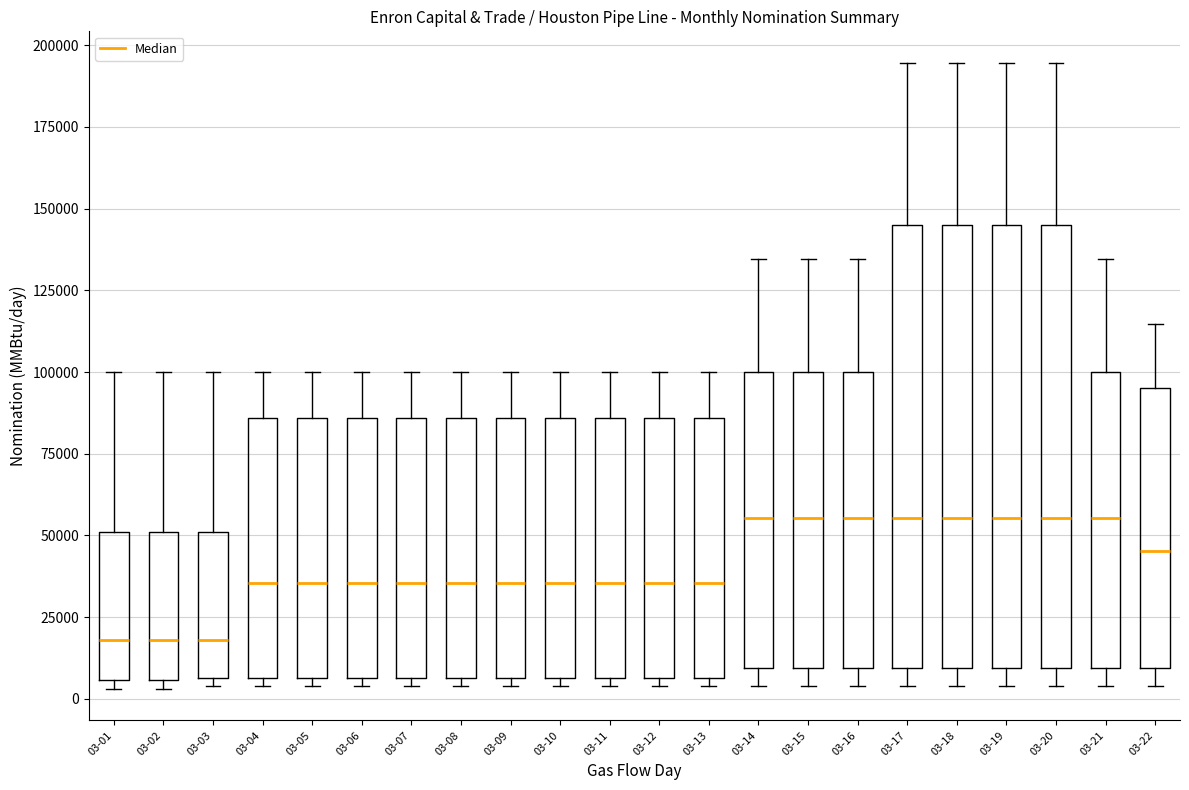

Reading left to right, read every box against the y-axis: the position of its median line, the range the box covers, and the ends of its whiskers. The values are not printed on the chart, so give them approximately, as read against the axis.

03-01: median 20000, box 5000 to 50000, whiskers 5000 (just below the box's lower edge) to 100000
03-02: median 20000, box 5000 to 50000, whiskers 5000 (just below the box's lower edge) to 100000
03-03: median 20000, box 5000 to 50000, whiskers 5000 (just below the box's lower edge) to 100000
03-04: median 35000, box 5000 to 85000, whiskers 5000 (just below the box's lower edge) to 100000
03-05: median 35000, box 5000 to 85000, whiskers 5000 (just below the box's lower edge) to 100000
03-06: median 35000, box 5000 to 85000, whiskers 5000 (just below the box's lower edge) to 100000
03-07: median 35000, box 5000 to 85000, whiskers 5000 (just below the box's lower edge) to 100000
03-08: median 35000, box 5000 to 85000, whiskers 5000 (just below the box's lower edge) to 100000
03-09: median 35000, box 5000 to 85000, whiskers 5000 (just below the box's lower edge) to 100000
03-10: median 35000, box 5000 to 85000, whiskers 5000 (just below the box's lower edge) to 100000
03-11: median 35000, box 5000 to 85000, whiskers 5000 (just below the box's lower edge) to 100000
03-12: median 35000, box 5000 to 85000, whiskers 5000 (just below the box's lower edge) to 100000
03-13: median 35000, box 5000 to 85000, whiskers 5000 (just below the box's lower edge) to 100000
03-14: median 55000, box 10000 to 100000, whiskers 5000 to 135000
03-15: median 55000, box 10000 to 100000, whiskers 5000 to 135000
03-16: median 55000, box 10000 to 100000, whiskers 5000 to 135000
03-17: median 55000, box 10000 to 145000, whiskers 5000 to 195000
03-18: median 55000, box 10000 to 145000, whiskers 5000 to 195000
03-19: median 55000, box 10000 to 145000, whiskers 5000 to 195000
03-20: median 55000, box 10000 to 145000, whiskers 5000 to 195000
03-21: median 55000, box 10000 to 100000, whiskers 5000 to 135000
03-22: median 45000, box 10000 to 95000, whiskers 5000 to 115000